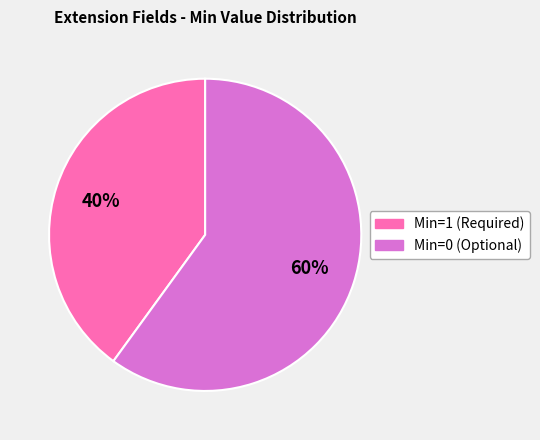

To the nearest percent, what is the difference between the largest and smallest slice percentages?

20%